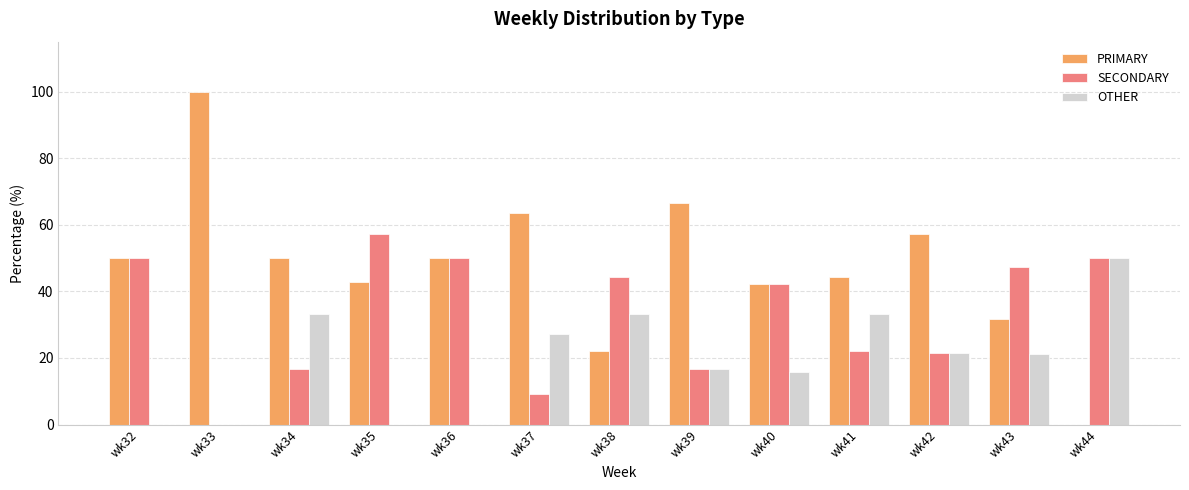

How many groups of bars are there?

13